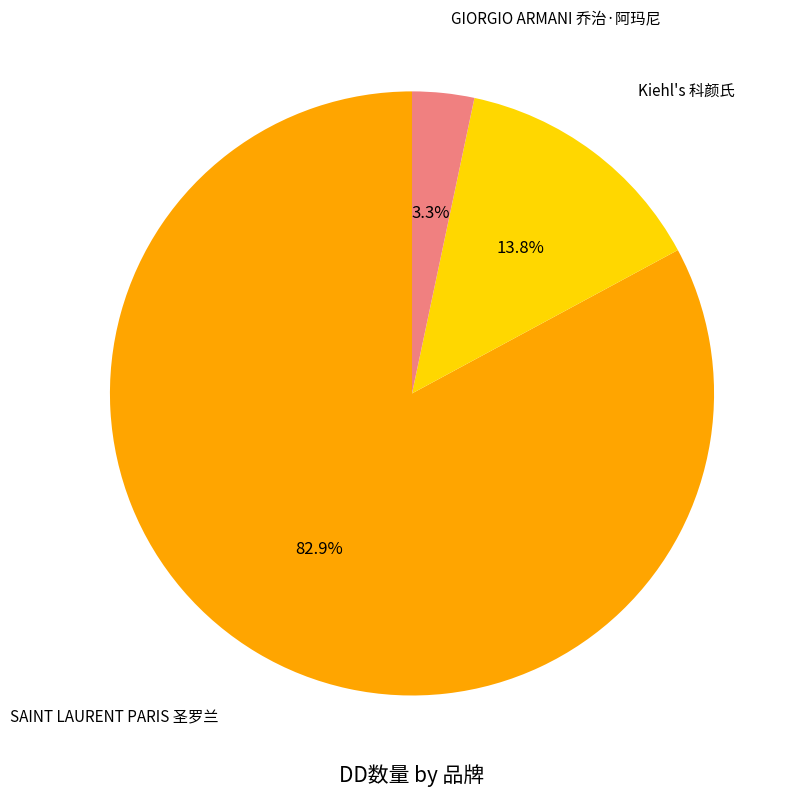

Is there a majority slice in this chart?

Yes